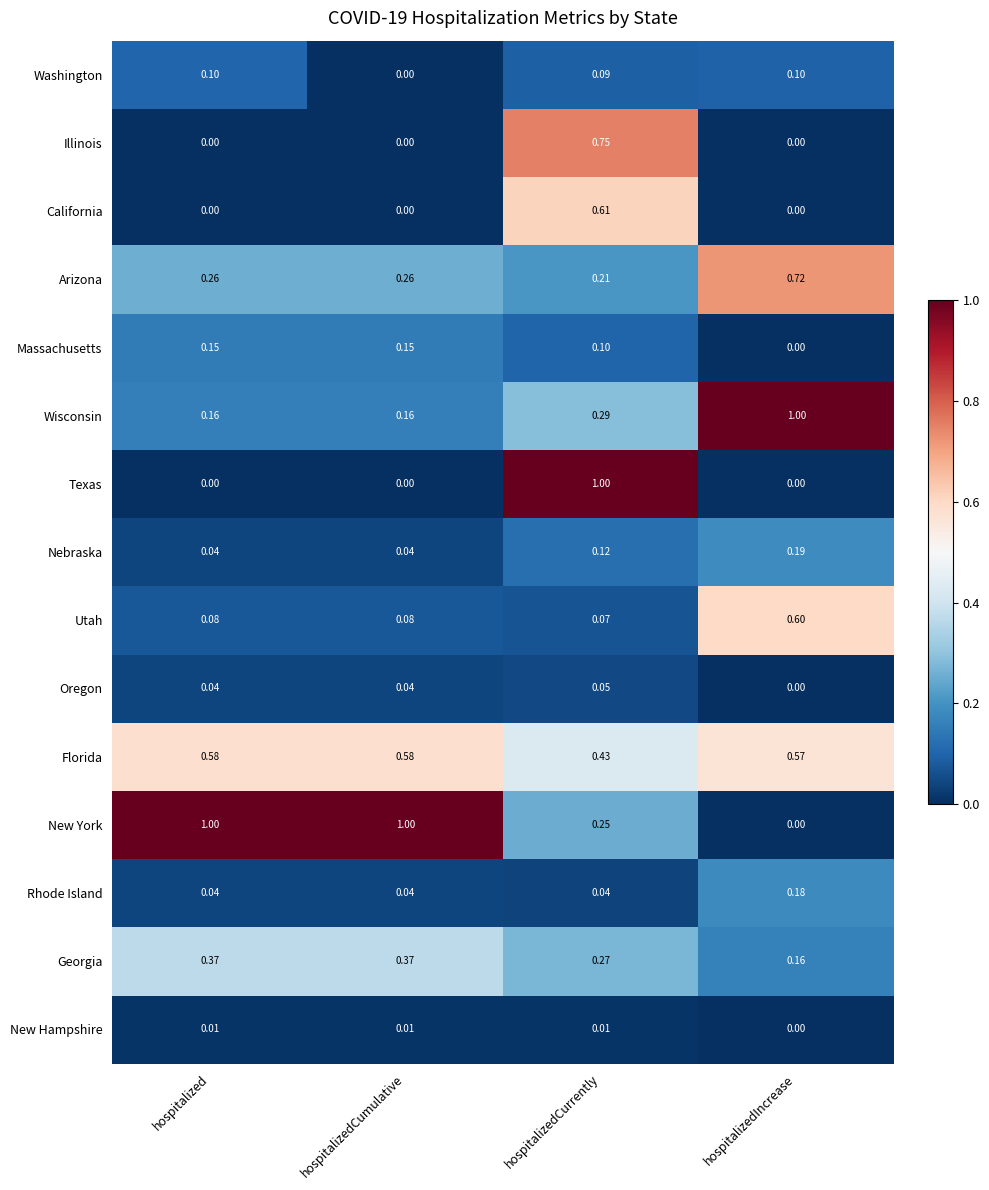

Is the value of New York at hospitalizedCumulative greater than the value of Georgia at hospitalizedCurrently?

Yes